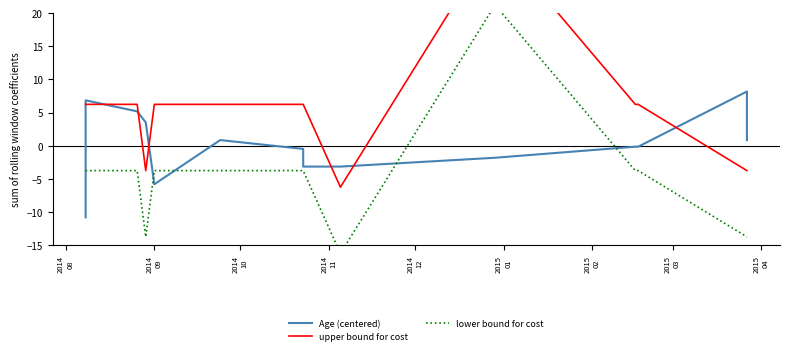

How many lines are shown in the chart?

3